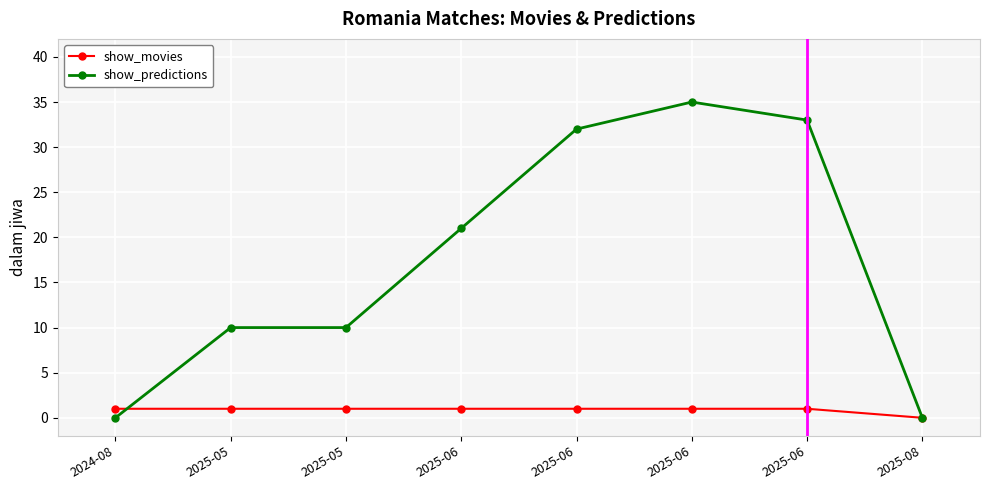

Does the chart have visible grid lines?

Yes